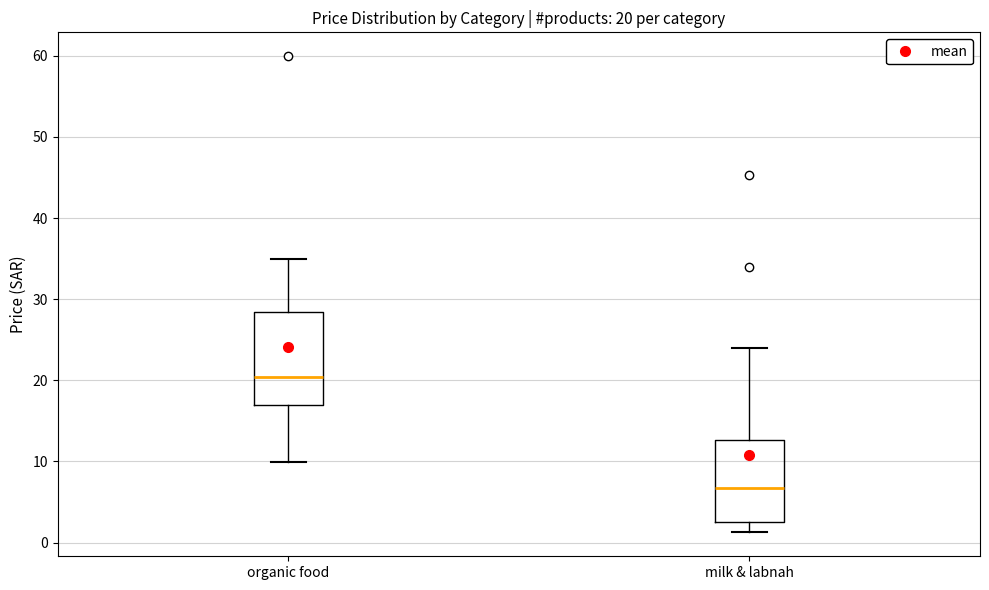

Which box has the lowest median line?

milk & labnah